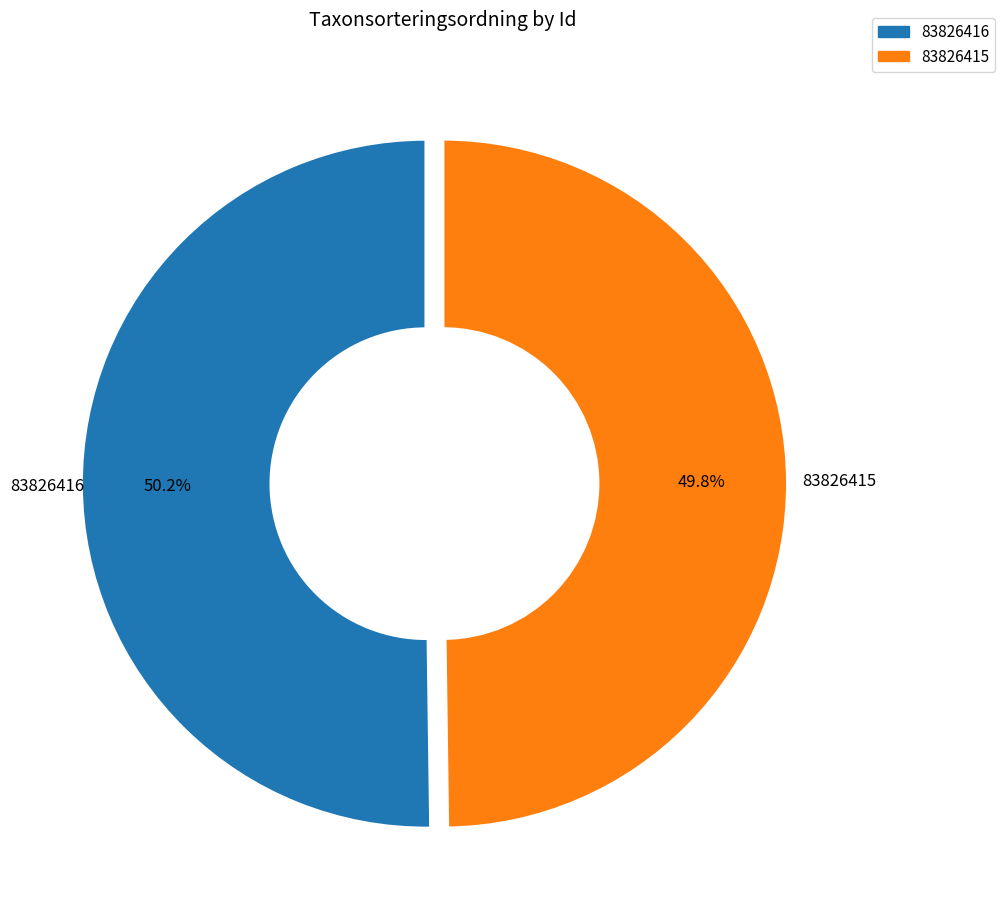

What percentage do 83826416 and 83826415 together represent?

100.0%